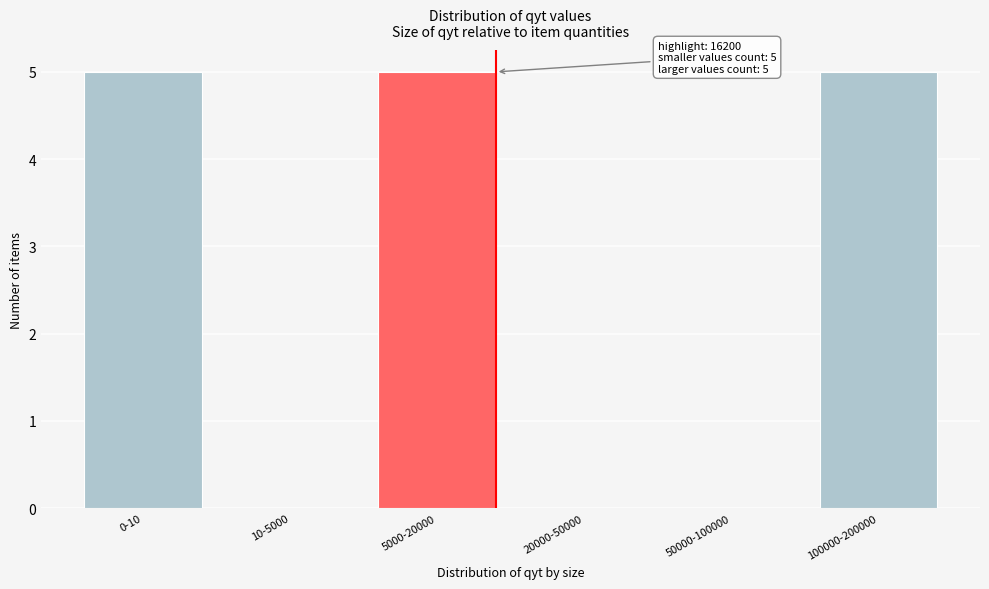

Reading left to right, extract all data points from this chart.

0-10=5	10-5000=0	5000-20000=5	20000-50000=0	50000-100000=0	100000-200000=5